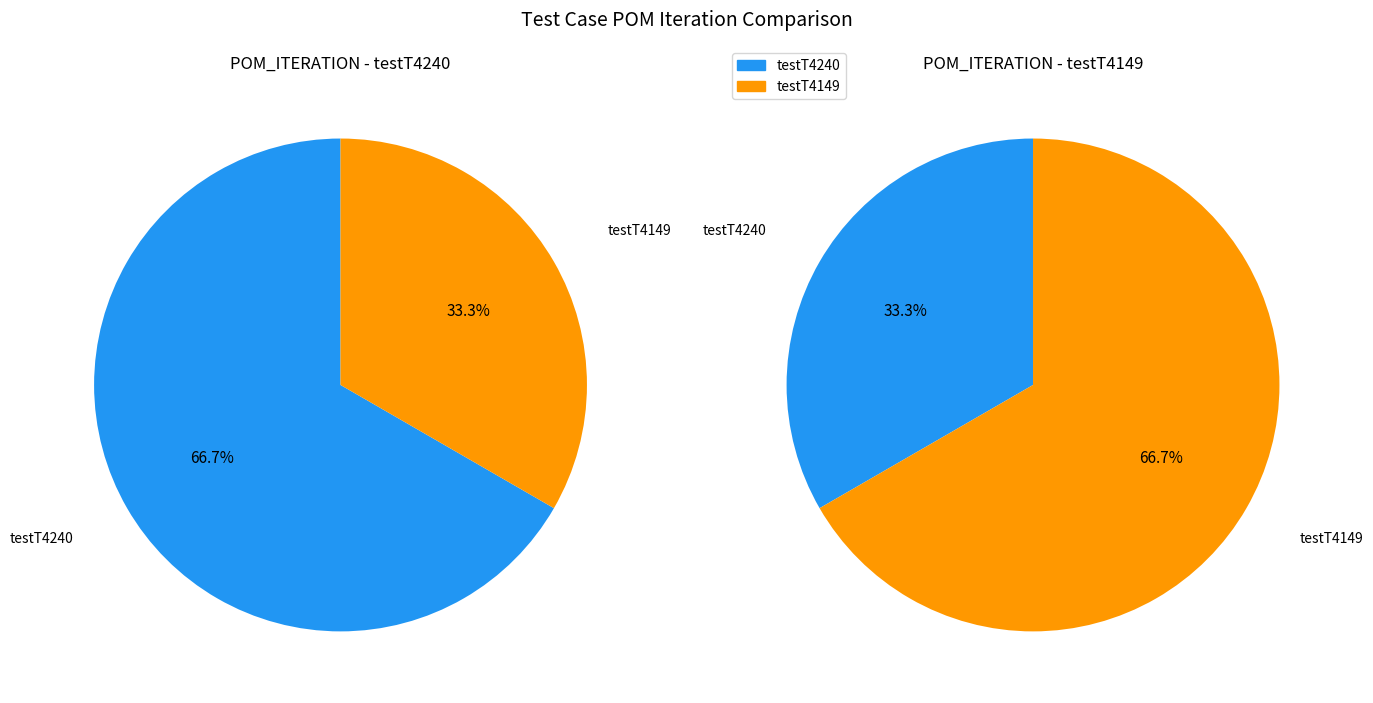

To the nearest percent, what is the difference between the largest and smallest slice percentages?

33%